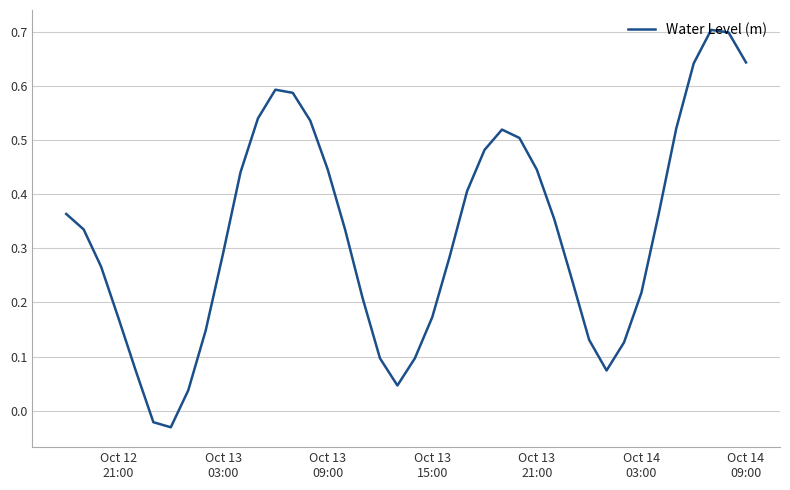

How many categories are shown in the chart?

40